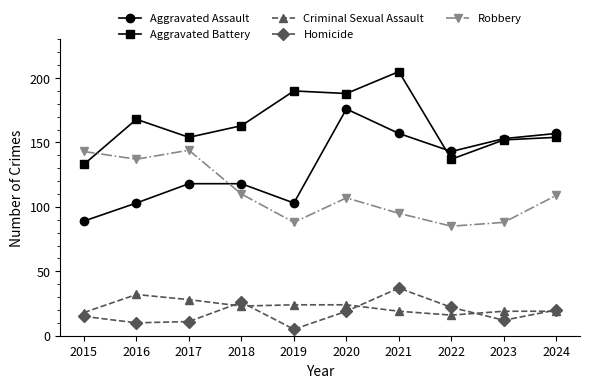

How many interior local peaks does the Homicide series have?

2